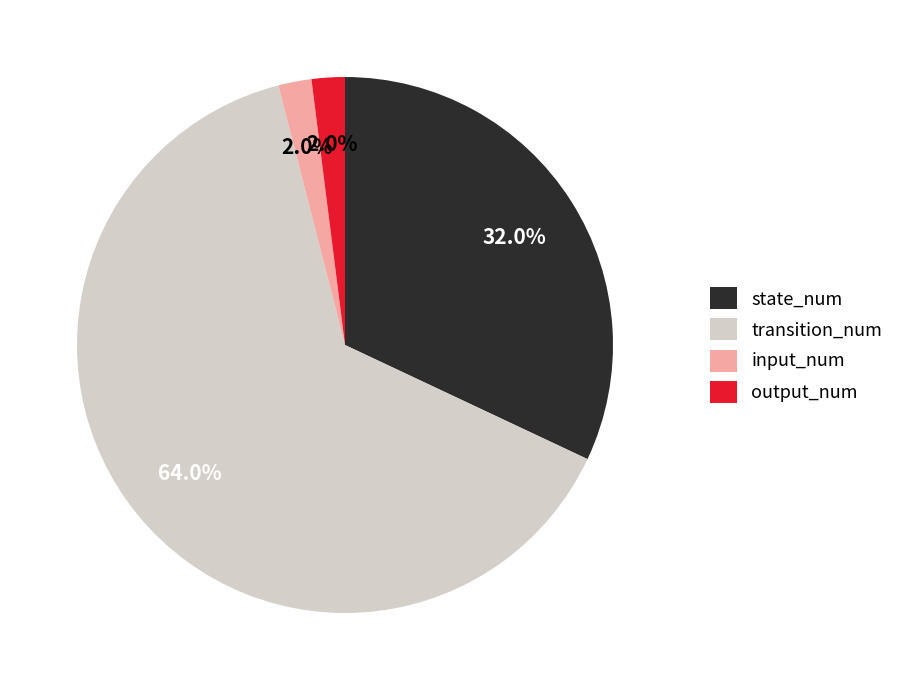

Count the number of slices in the pie.

4